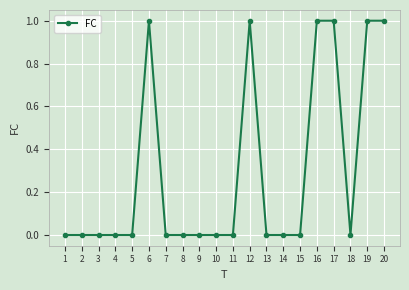

What is the maximum value shown in the chart?

1